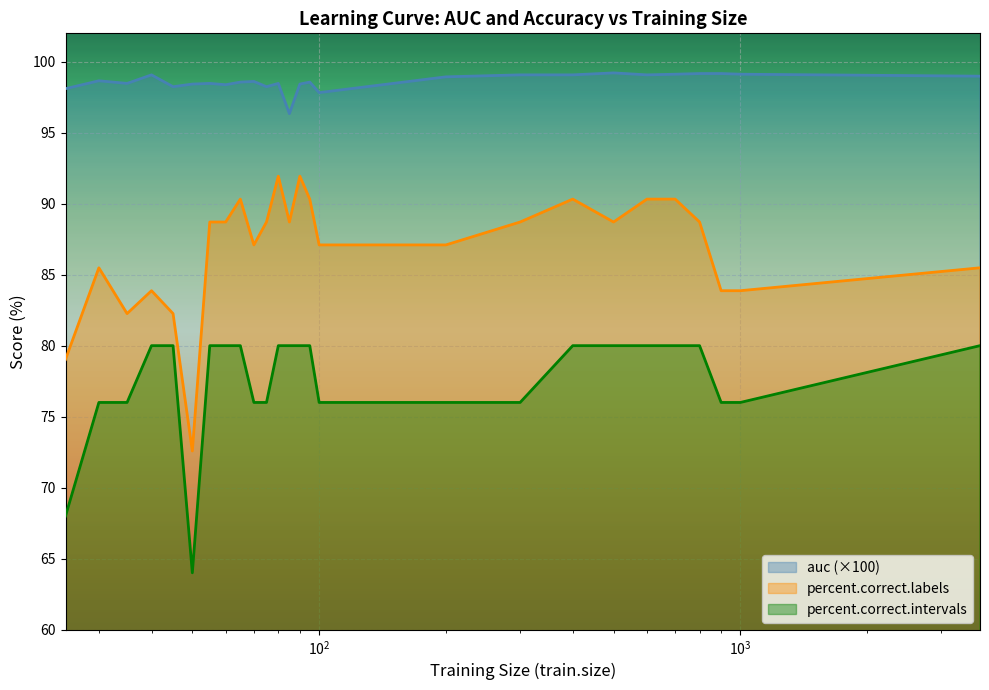

What is the value of the auc point at the 15th from the left?

98.6